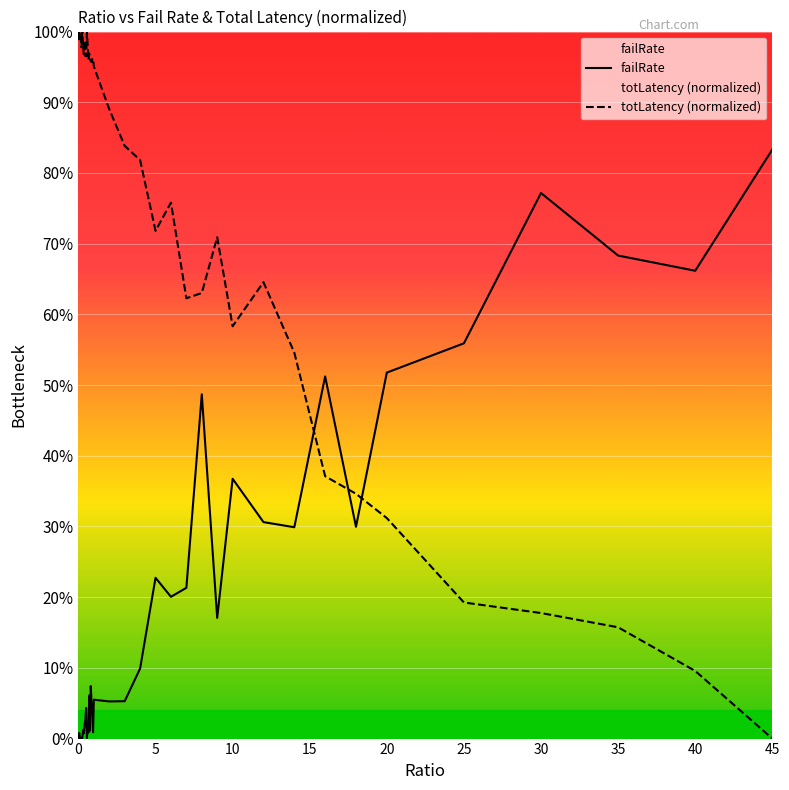

How many lines are shown in the chart?

2